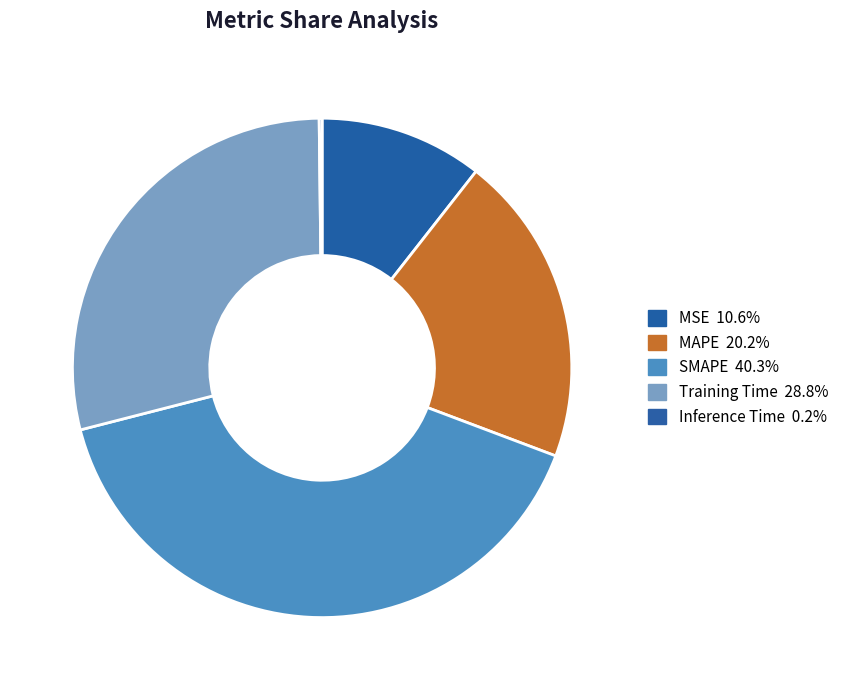

How many segments does this pie chart have?

5